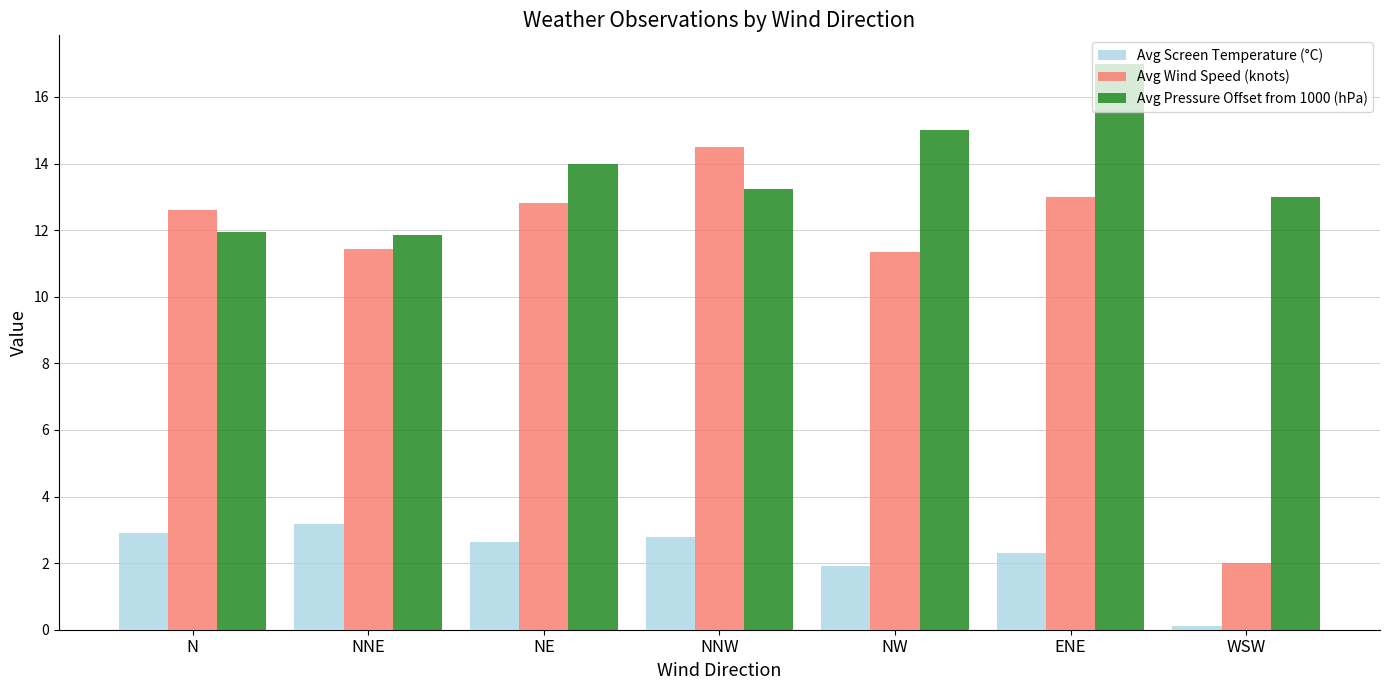

Which series has the largest total across all categories?

Avg Pressure Offset from 1000 (hPa)